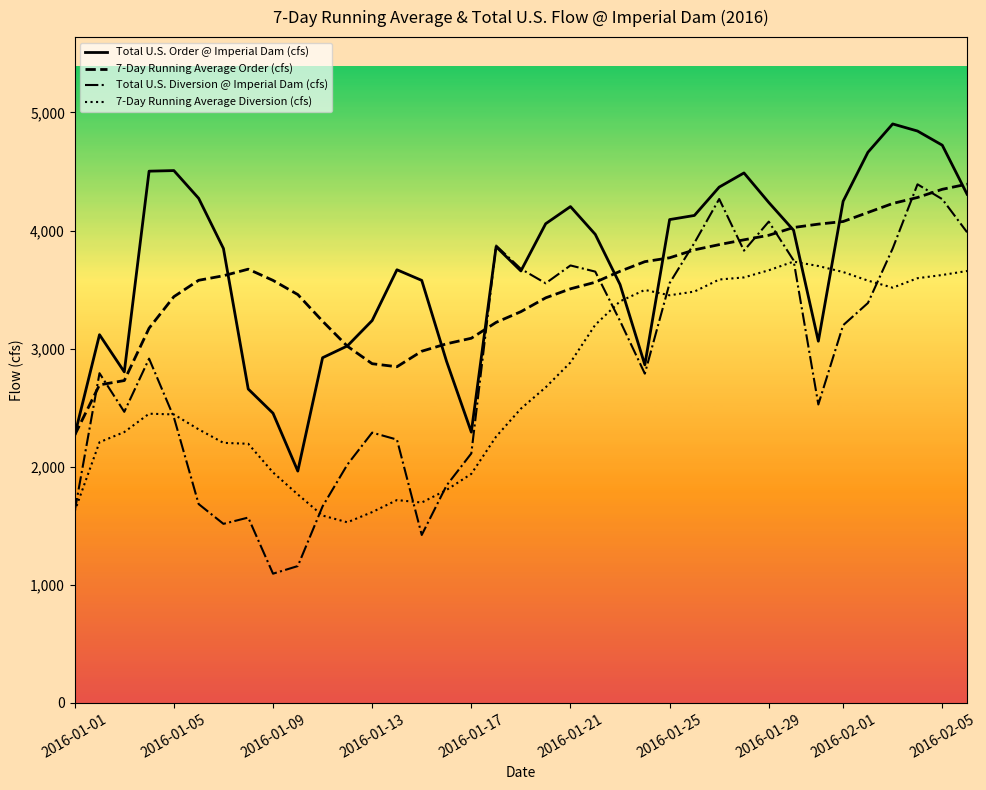

List the series in order of their overall mean, highest first.

Total U.S. Order @ Imperial Dam (cfs), 7-Day Running Average Order (cfs), Total U.S. Diversion @ Imperial Dam (cfs), 7-Day Running Average Diversion (cfs)